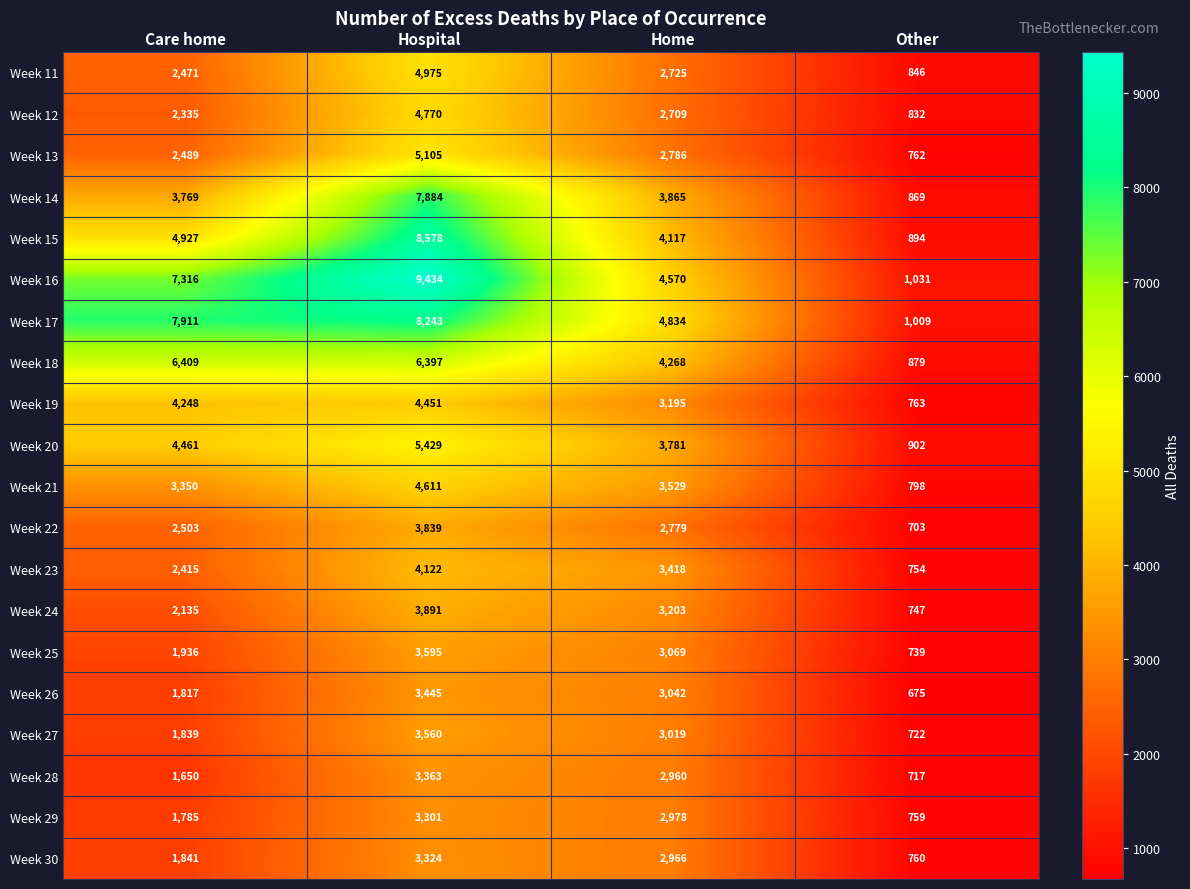

At how many categories does at least one series exceed 6075?

2